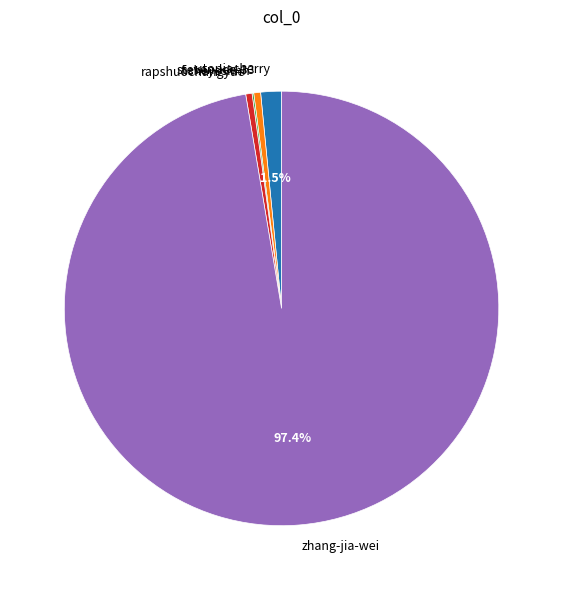

Does any single category account for the majority?

Yes